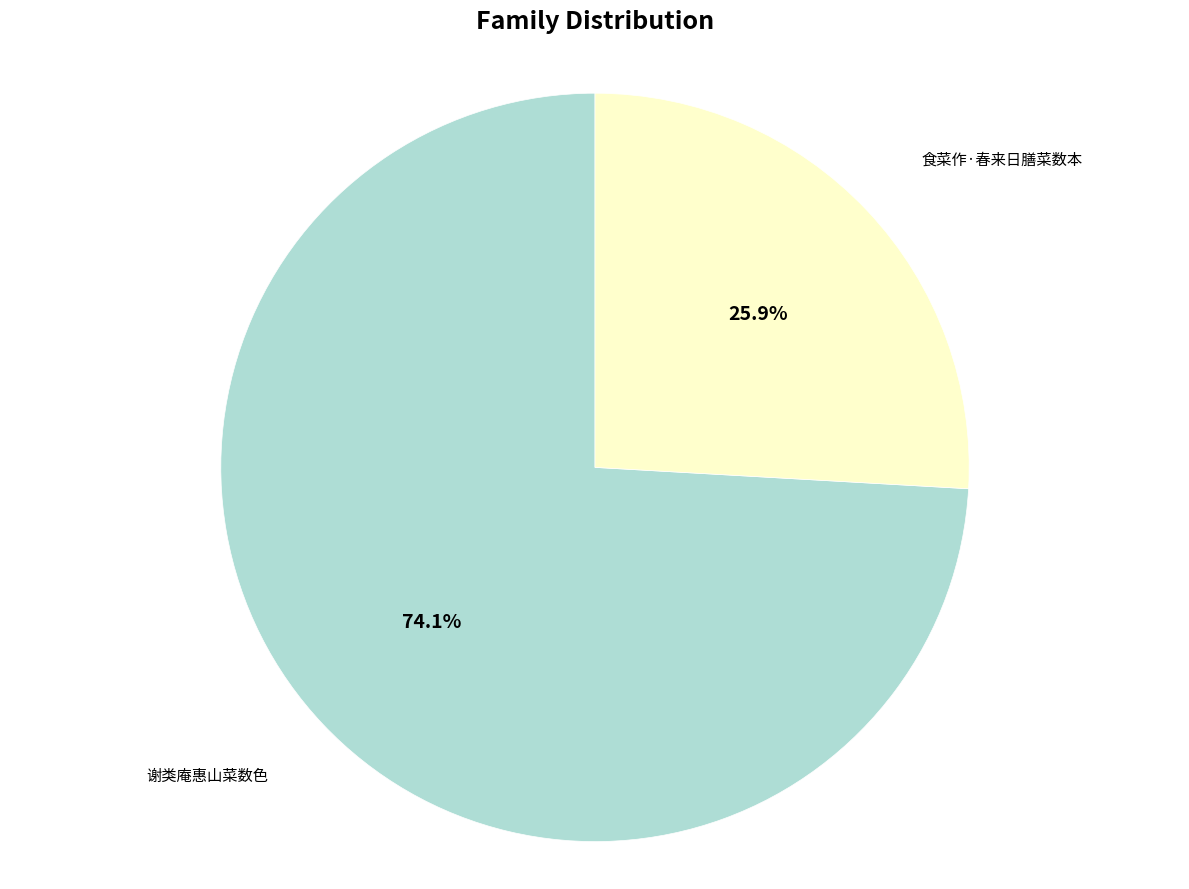

How many slices are in this pie chart?

2